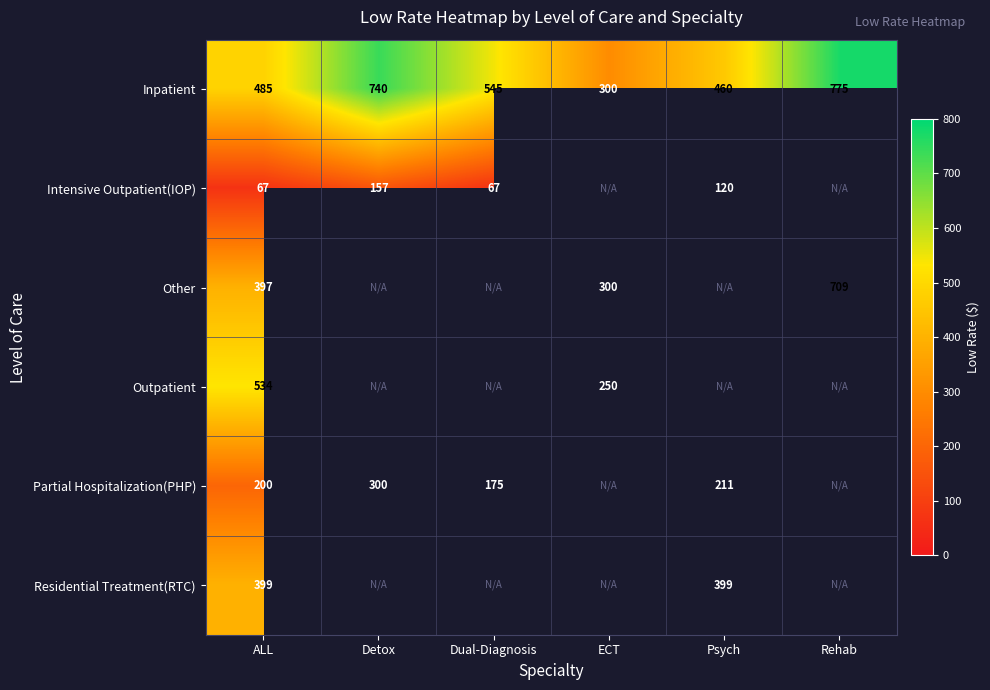

The value of Inpatient at ALL is 485. True or false?

True